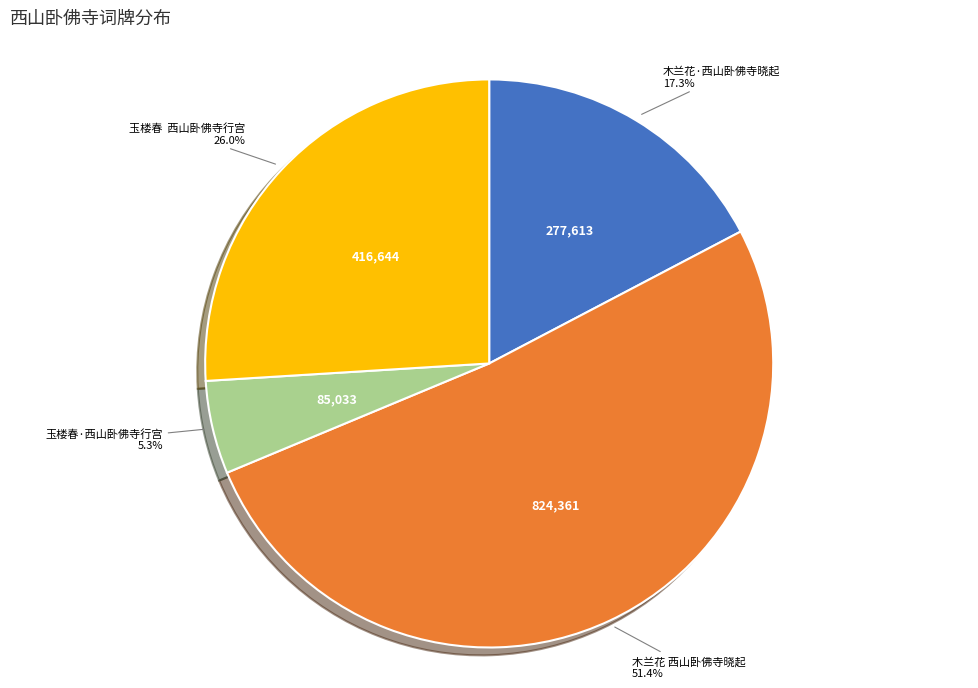

Does any single category account for the majority?

Yes